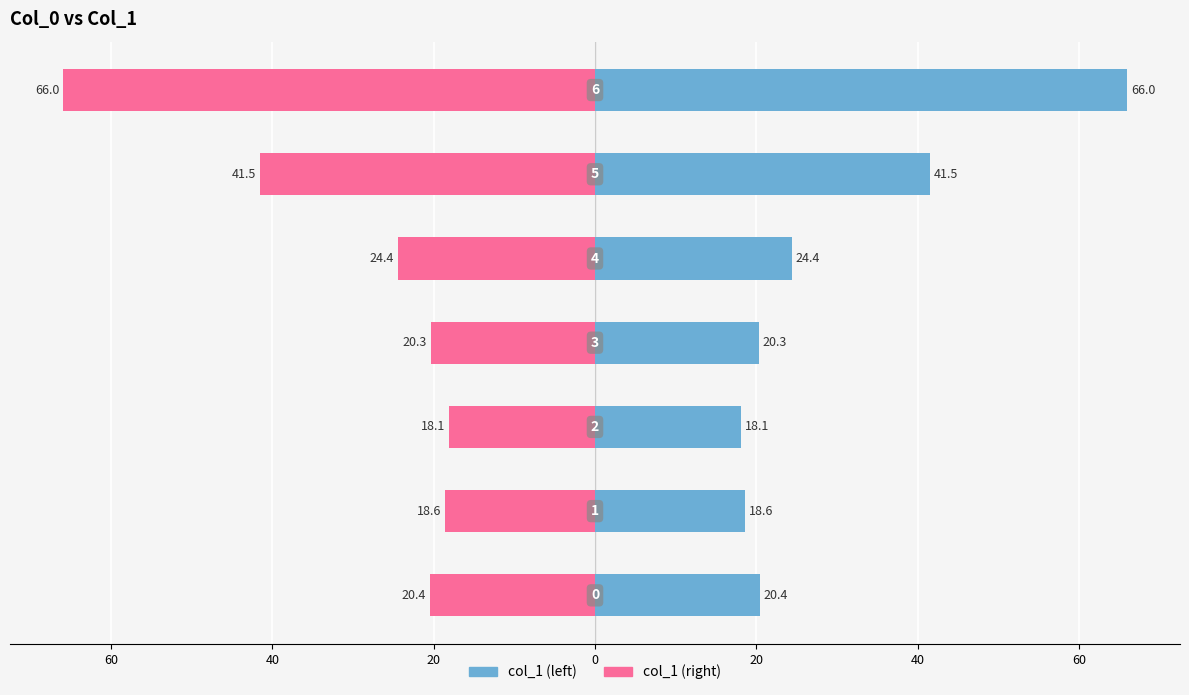

What is the average value of the col_1 (left) series?

29.9